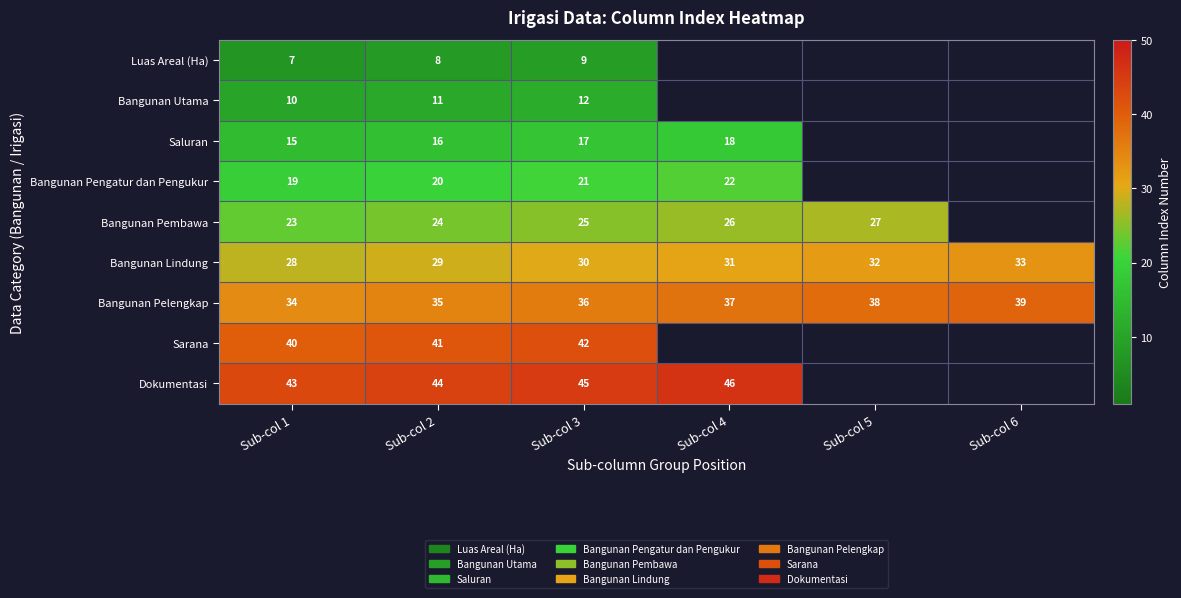

Count the number of categories in the chart.

6